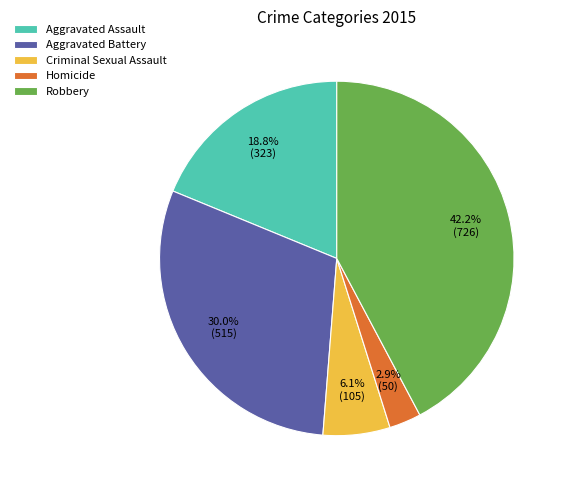

To the nearest percent, what percentage of the pie is Aggravated Assault?

19%